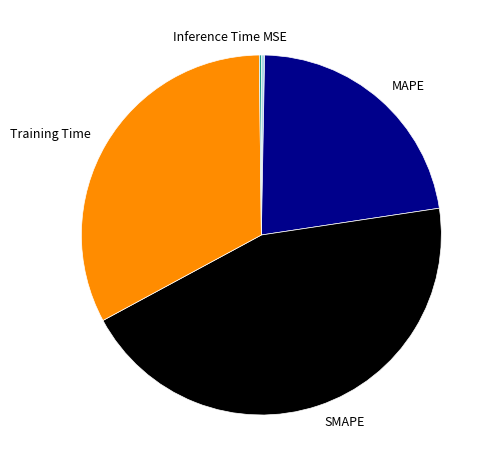

Is SMAPE the majority of the pie?

No